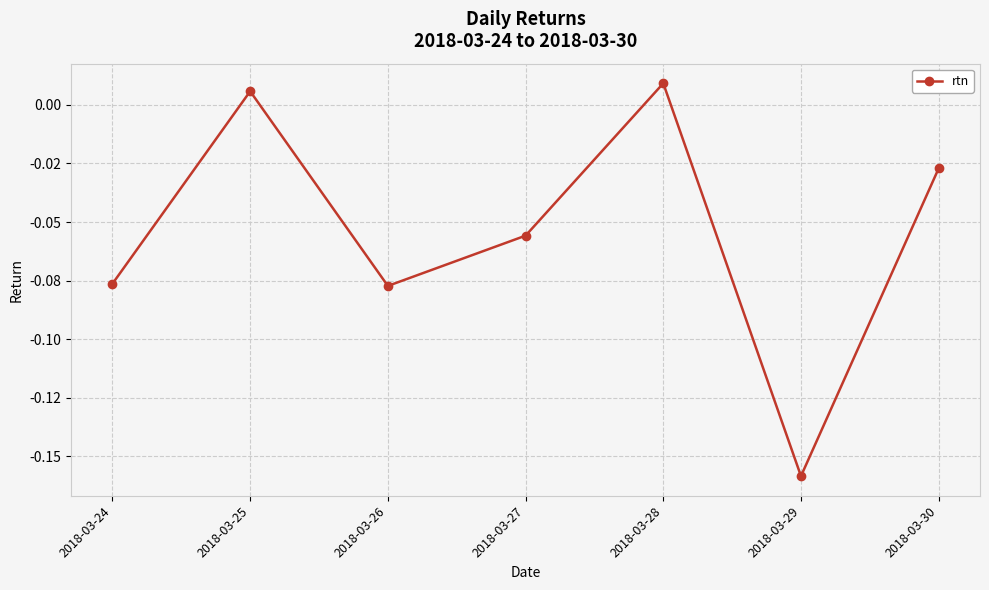

What is the smallest value displayed?

-0.2